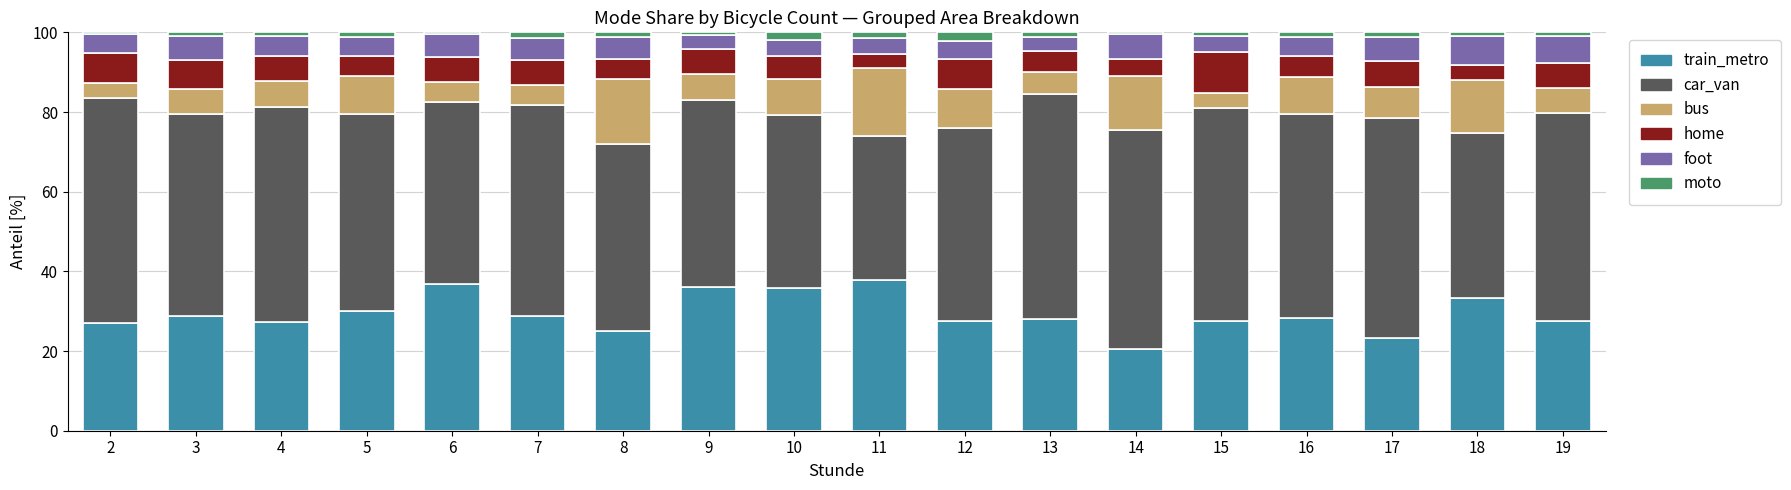

Does the chart contain any negative values?

No